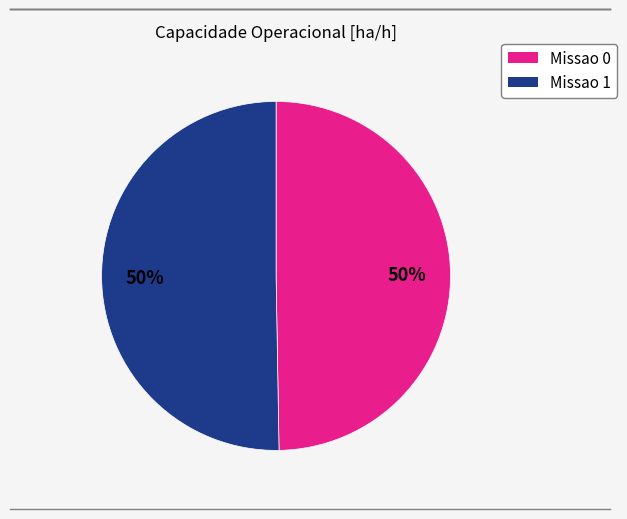

Is it true that Missao 0 is 50% of the pie?

True